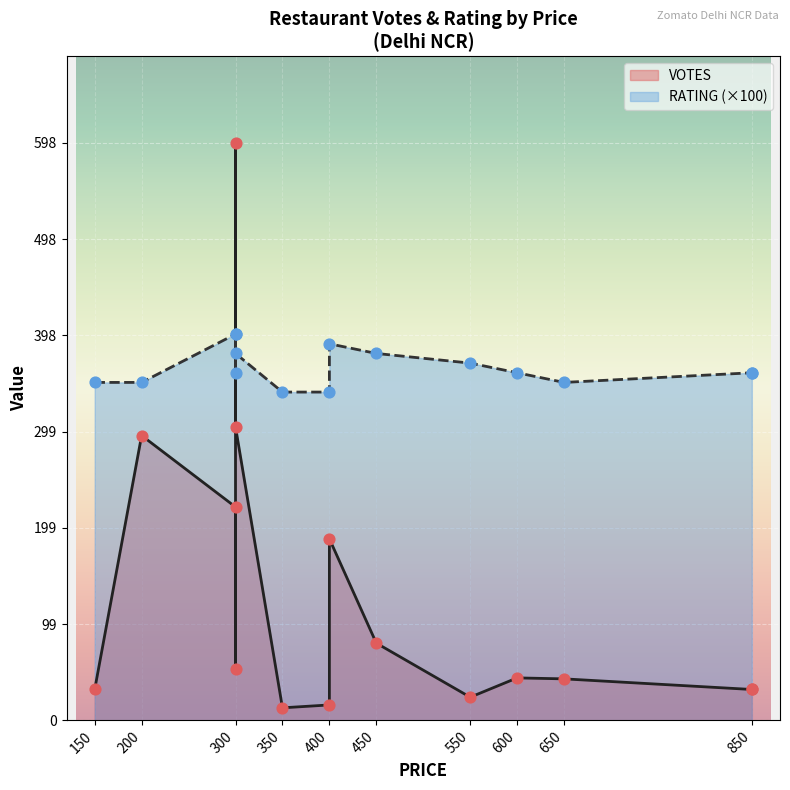

What are all the series names shown in the legend?

VOTES, RATING